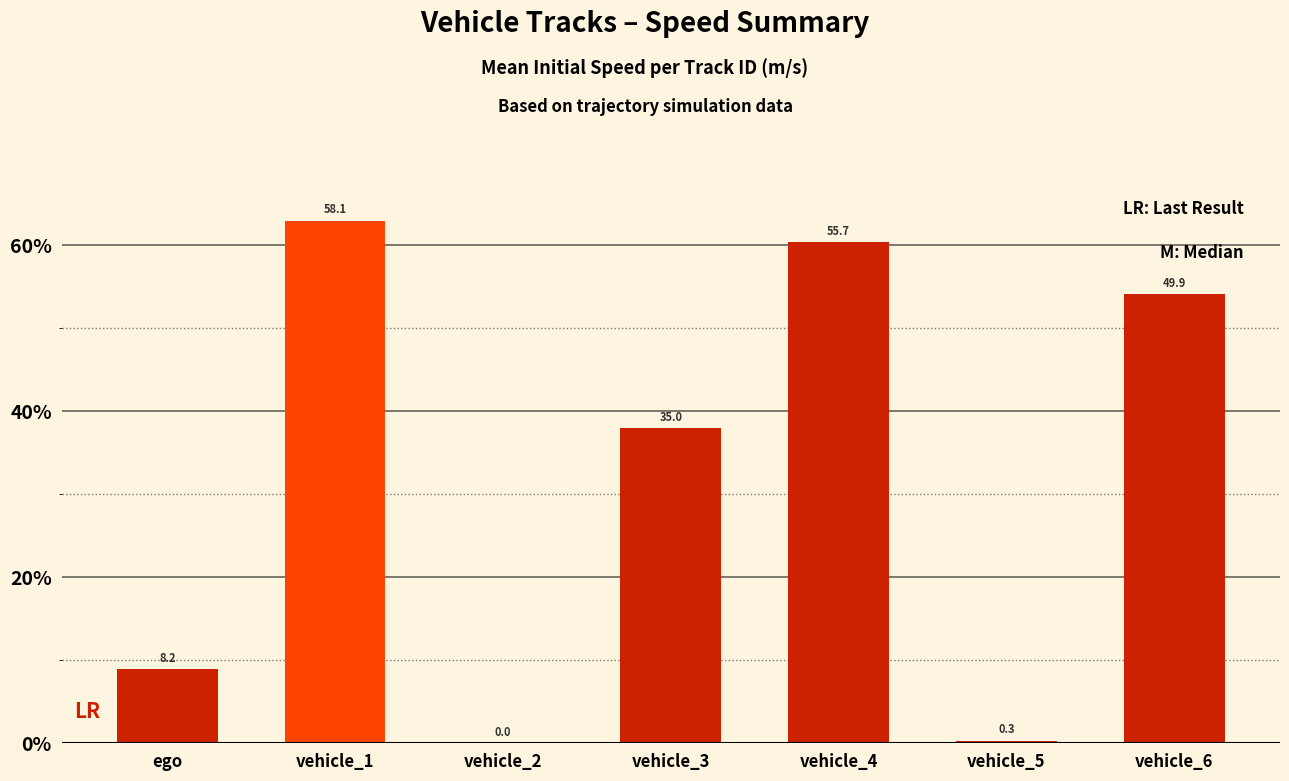

Are the bars horizontal?

No